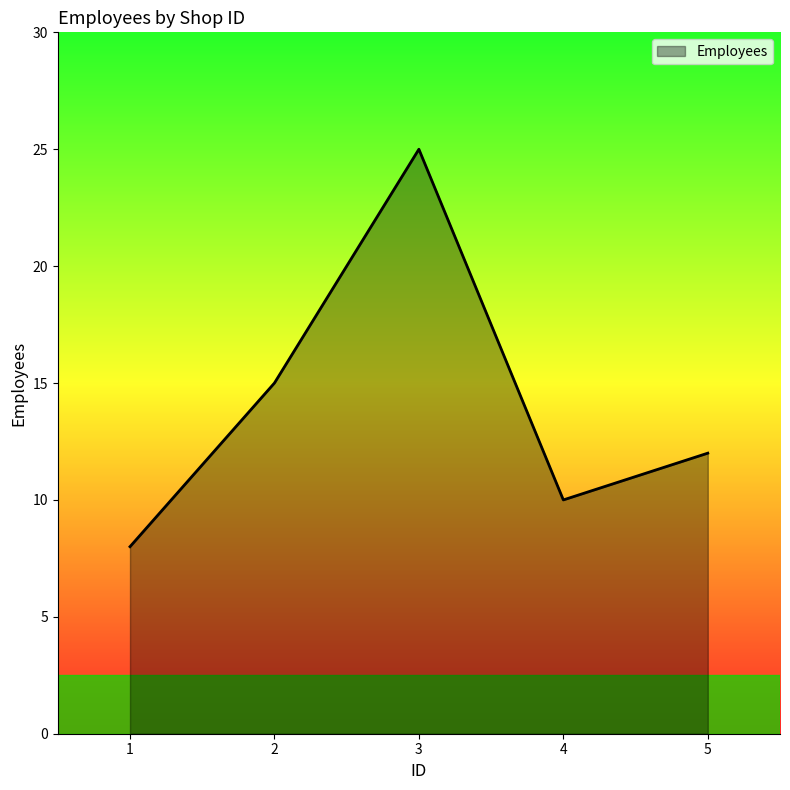

What is the sum of all values?

70